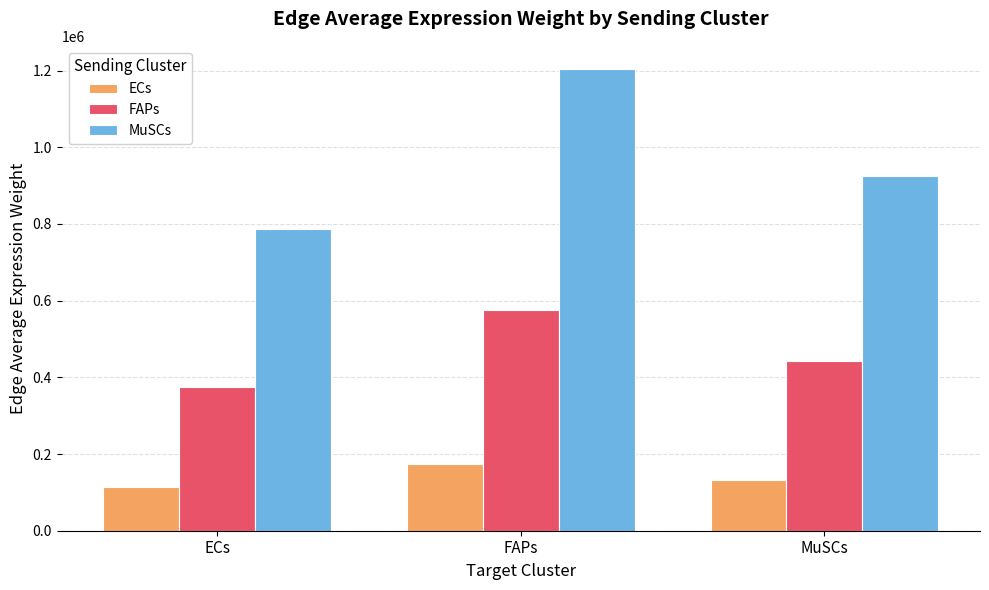

Rank the series by their maximum value, from highest to lowest.

MuSCs, FAPs, ECs